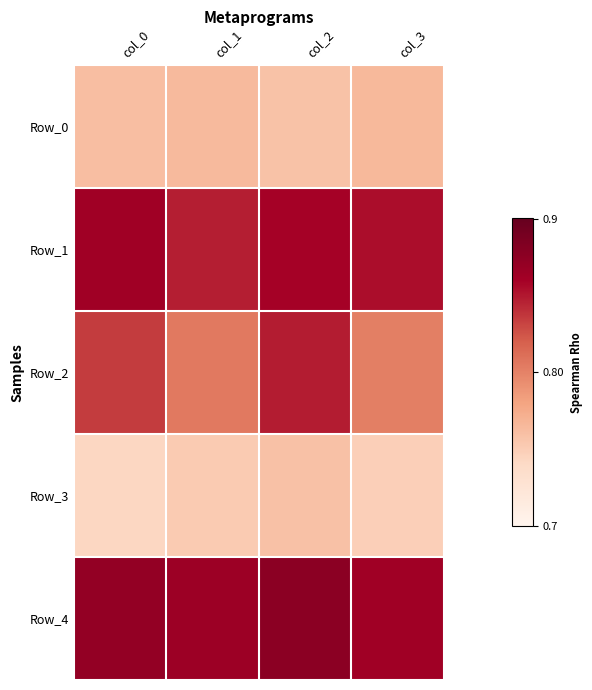

Reading left to right, extract all data points from this chart.

Row_0: col_0=0.8	col_1=0.8	col_2=0.8	col_3=0.8
Row_1: col_0=0.9	col_1=0.8	col_2=0.9	col_3=0.9
Row_2: col_0=0.8	col_1=0.8	col_2=0.8	col_3=0.8
Row_3: col_0=0.7	col_1=0.8	col_2=0.8	col_3=0.7
Row_4: col_0=0.9	col_1=0.9	col_2=0.9	col_3=0.9